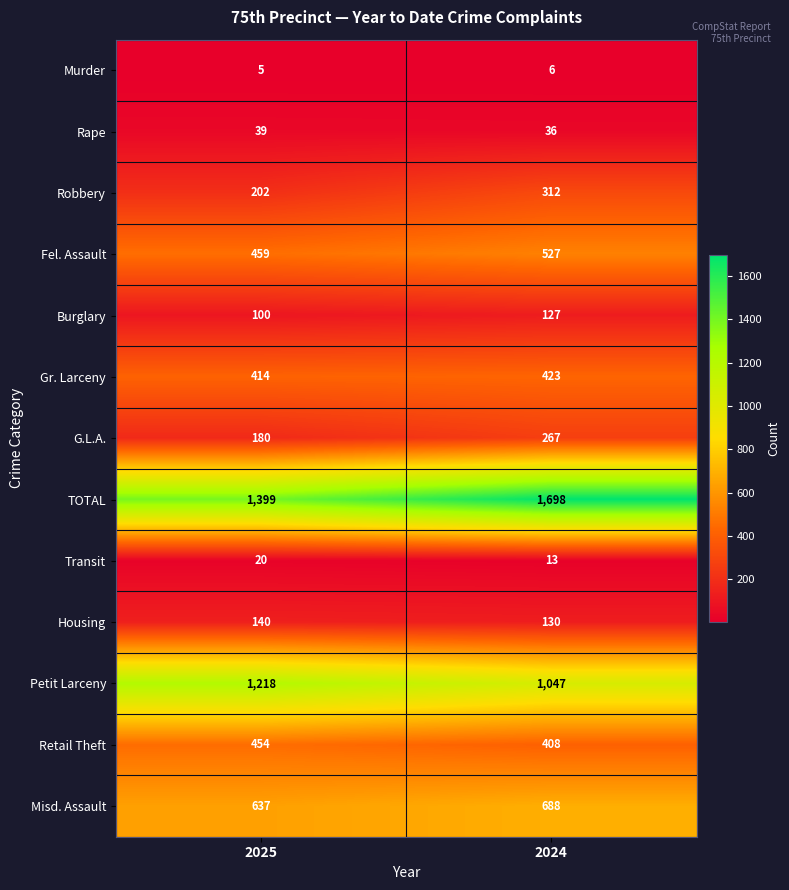

Reading left to right, what are all the values shown in this chart?

Murder: 2025=5	2024=6
Rape: 2025=39	2024=36
Robbery: 2025=202	2024=312
Fel. Assault: 2025=459	2024=527
Burglary: 2025=100	2024=127
Gr. Larceny: 2025=414	2024=423
G.L.A.: 2025=180	2024=267
TOTAL: 2025=1399	2024=1698
Transit: 2025=20	2024=13
Housing: 2025=140	2024=130
Petit Larceny: 2025=1218	2024=1047
Retail Theft: 2025=454	2024=408
Misd. Assault: 2025=637	2024=688